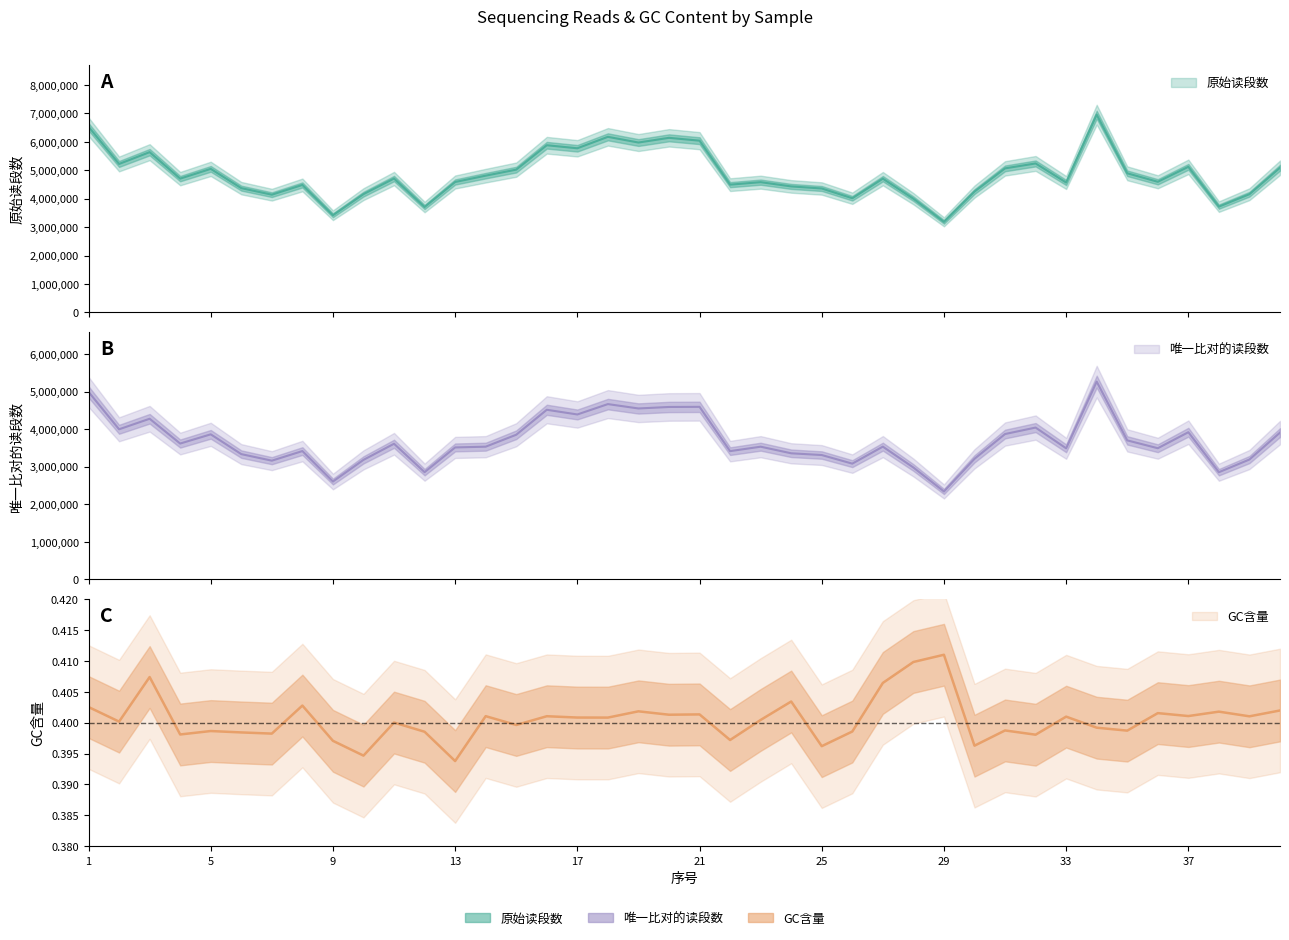

Which has a higher value, 25 or 36?

36